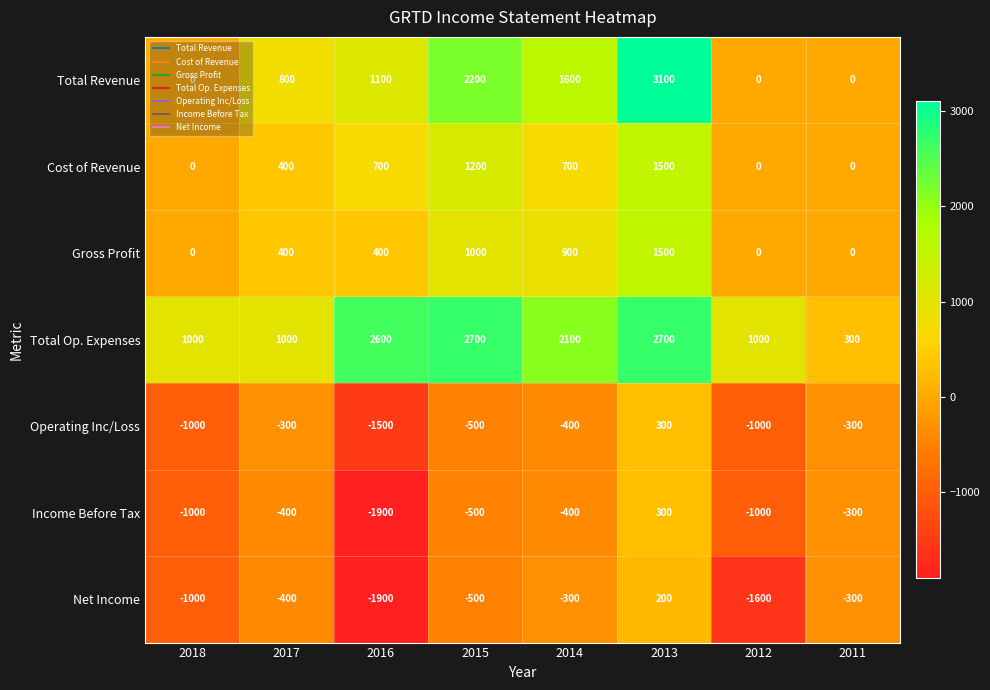

The Total Revenue series shows 1205 at 2017. True or false?

False